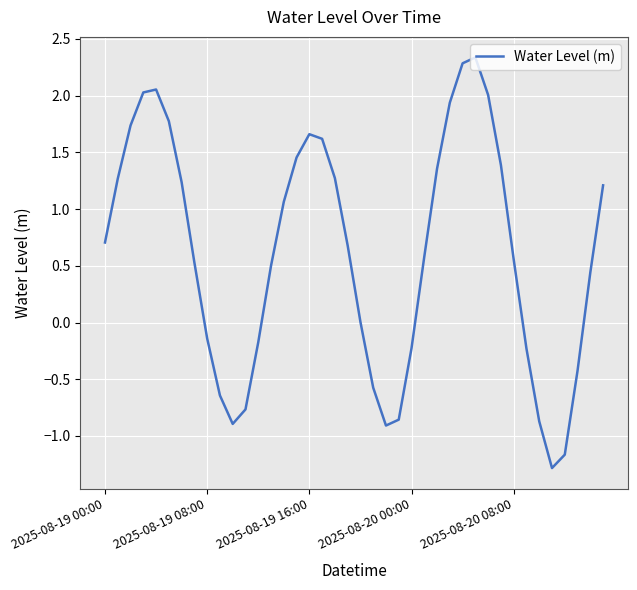

What is the difference between the maximum and minimum values?

3.6